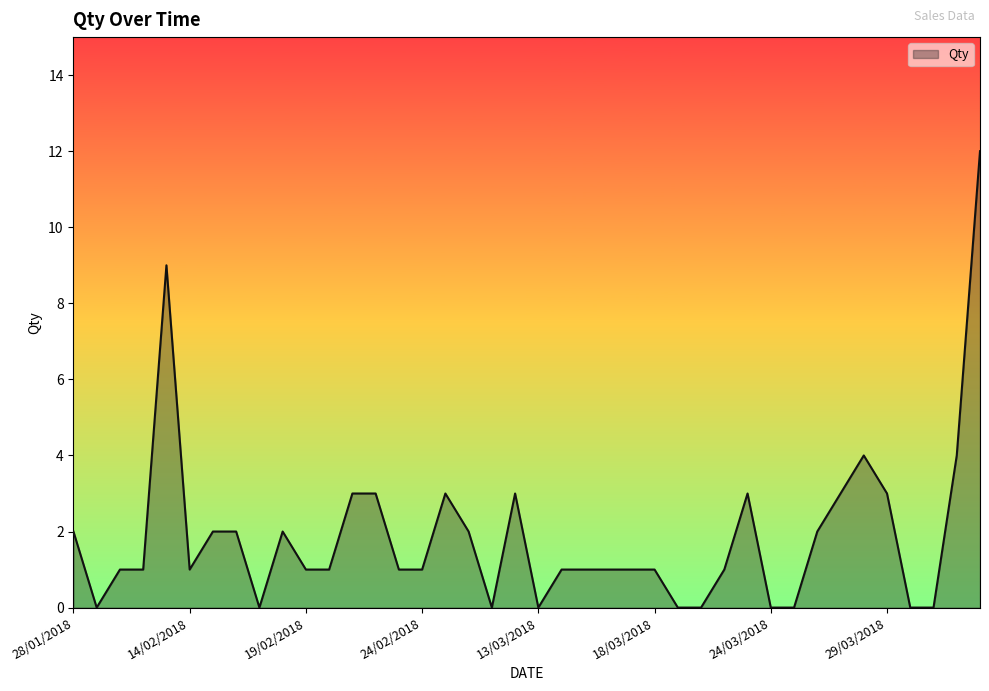

What is the average value?

2